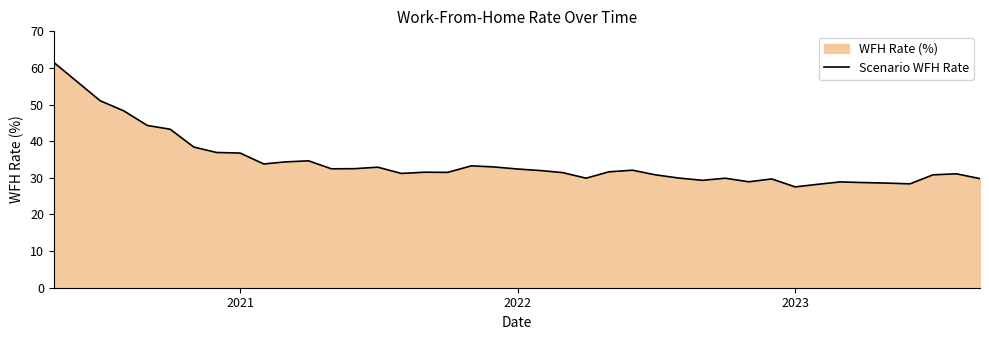

What is the minimum value shown in the chart?

27.5